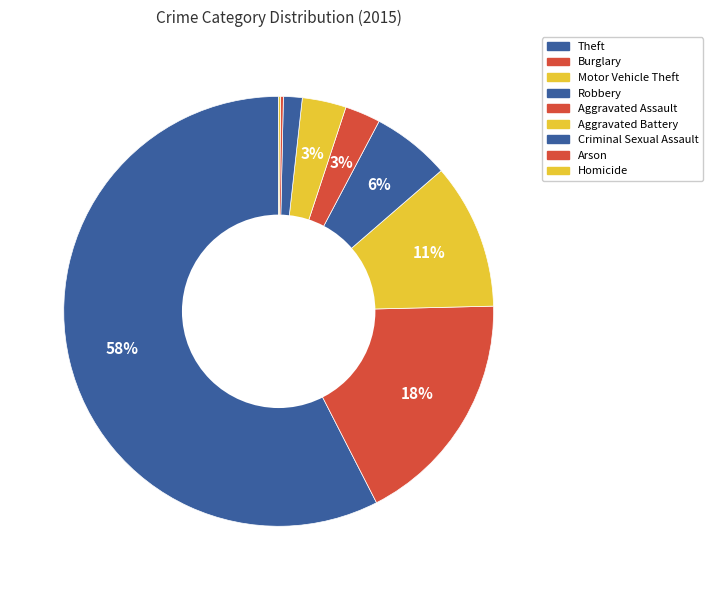

Combined, what portion of the pie is Motor Vehicle Theft and Aggravated Battery?

14.3%